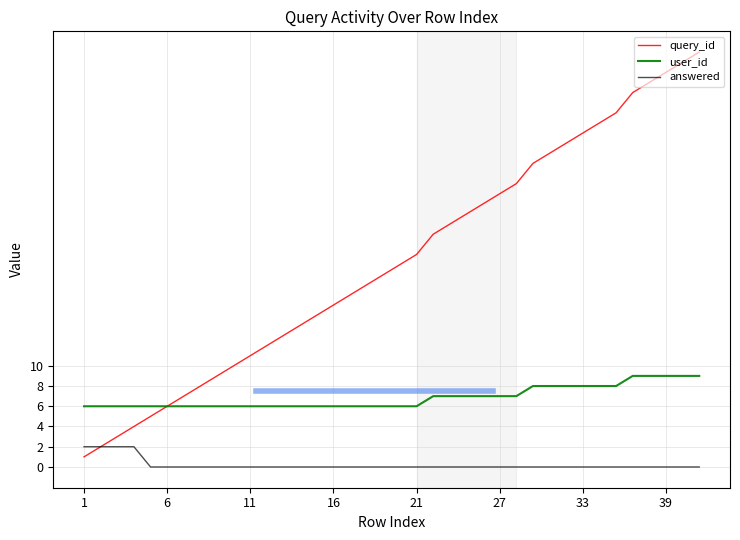

True or false: answered and user_id cross at least once.

False